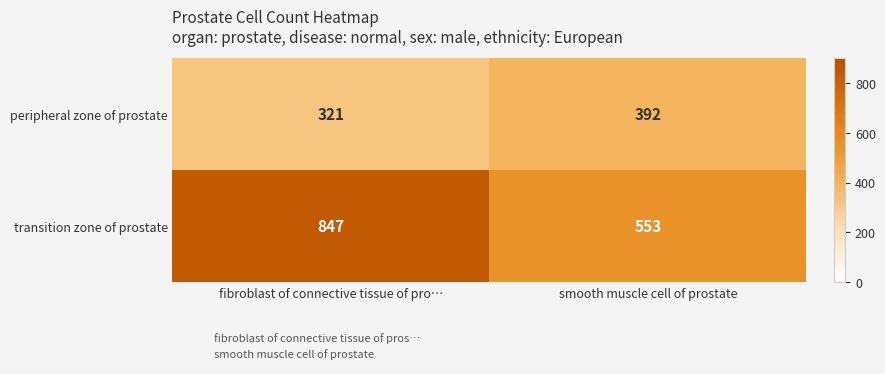

How many categories are shown in the chart?

2